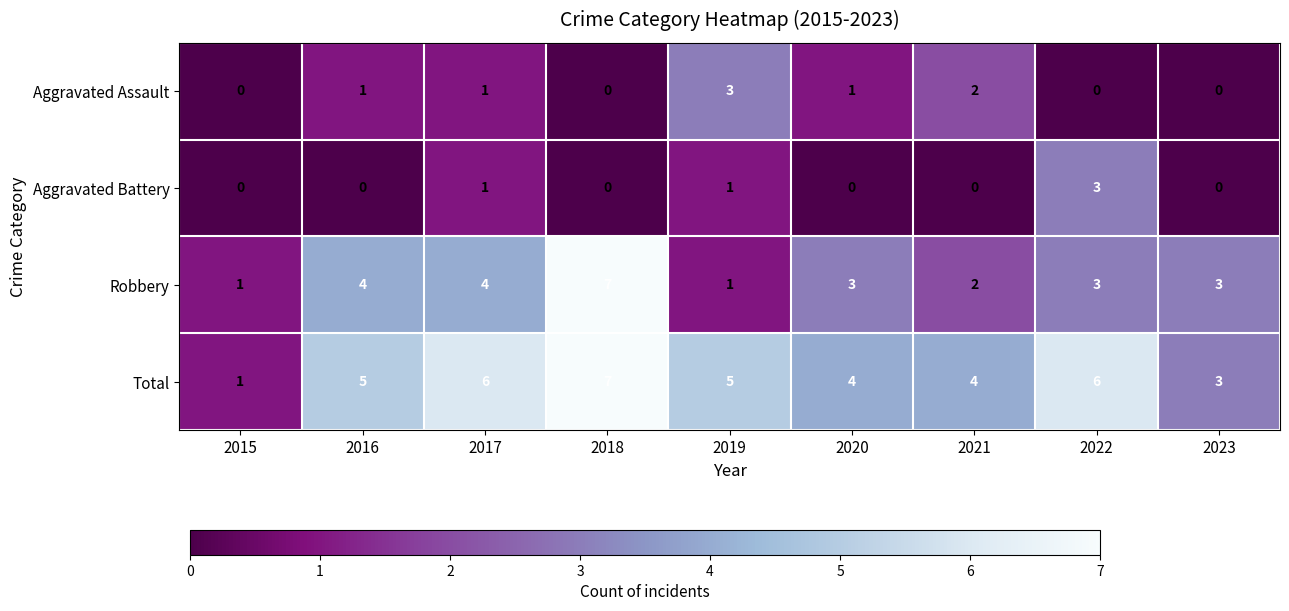

How many values in the Aggravated Assault series are below 1?

4